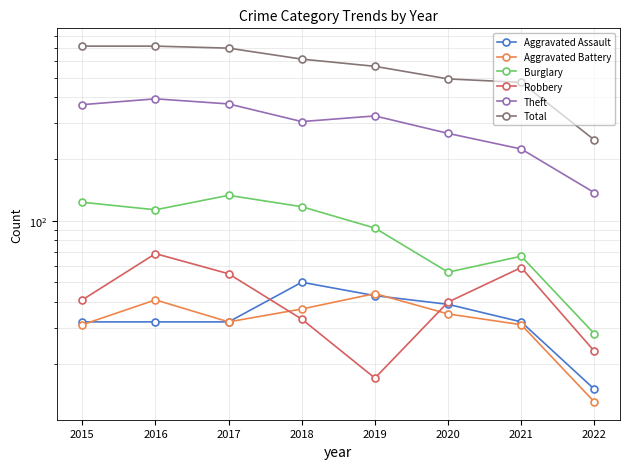

Which series has the largest total across all categories?

Total